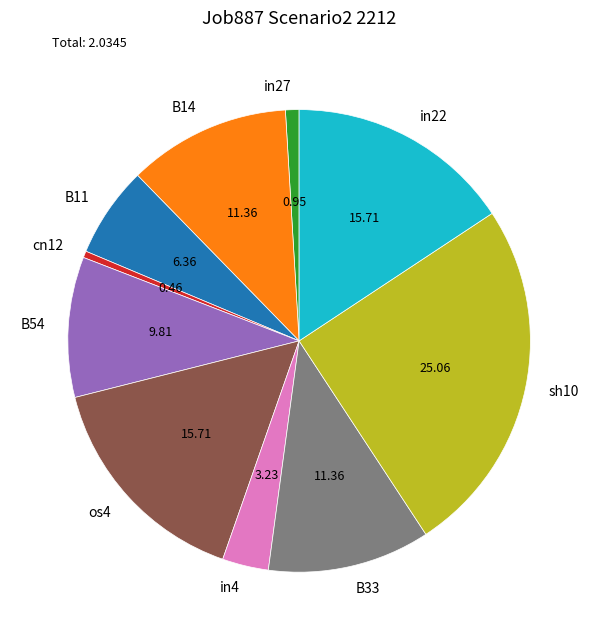

Which has a higher value, cn12 or B11?

B11